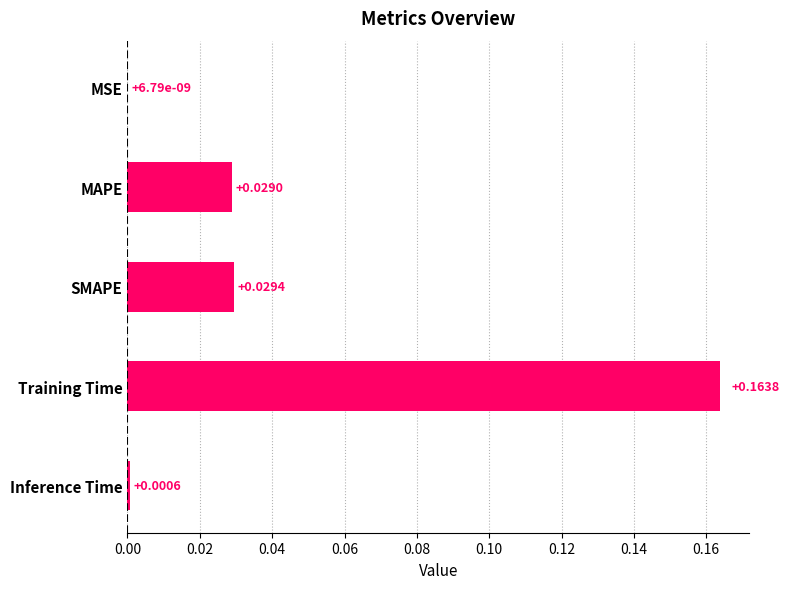

At which category does the chart reach its peak across all series?

Training Time